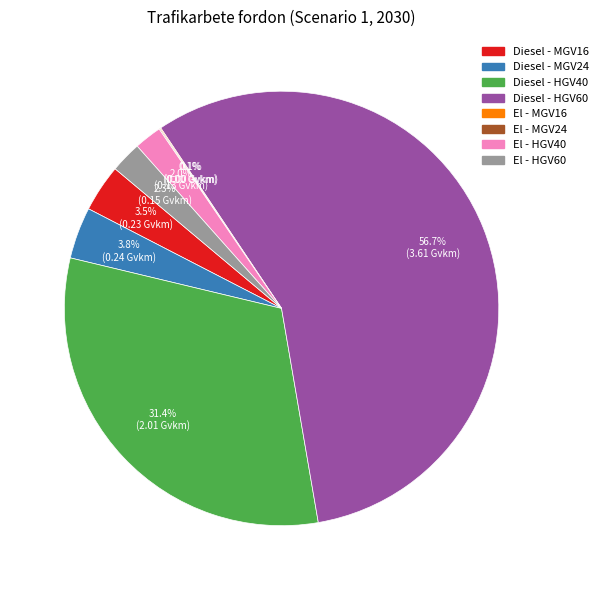

To the nearest percent, what is the difference between the El - HGV40 and Diesel - HGV40 slice percentages?

29%